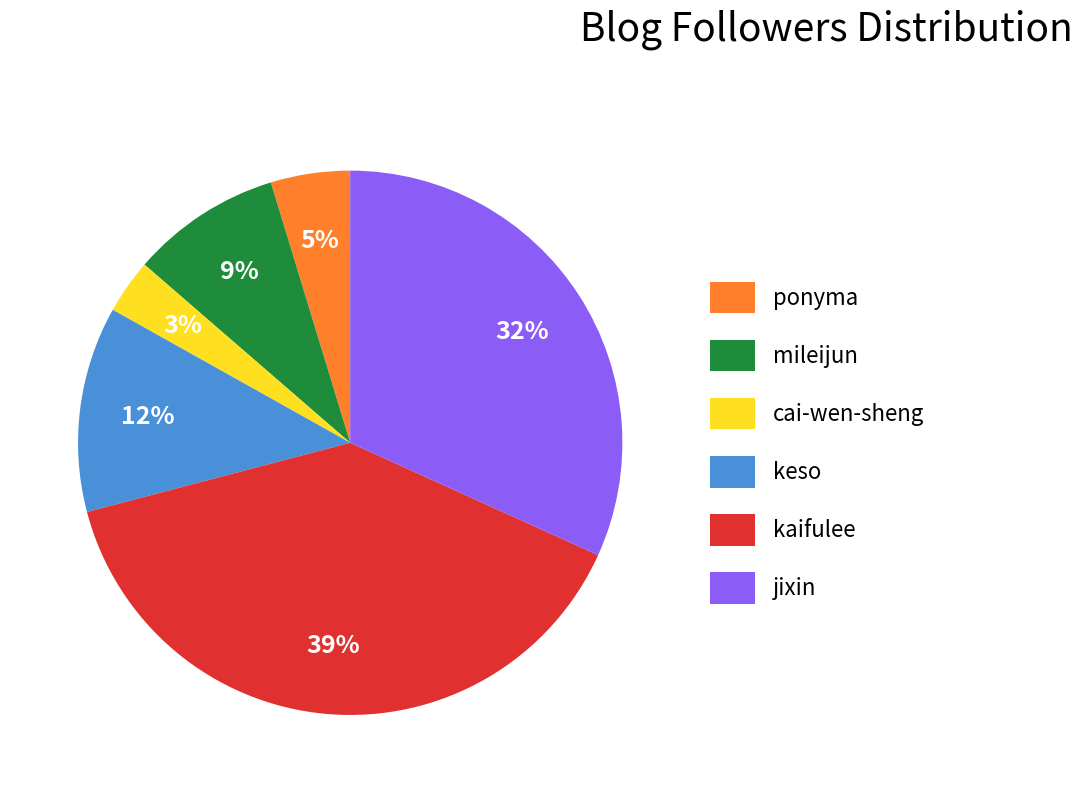

Which slice is the smallest?

cai-wen-sheng